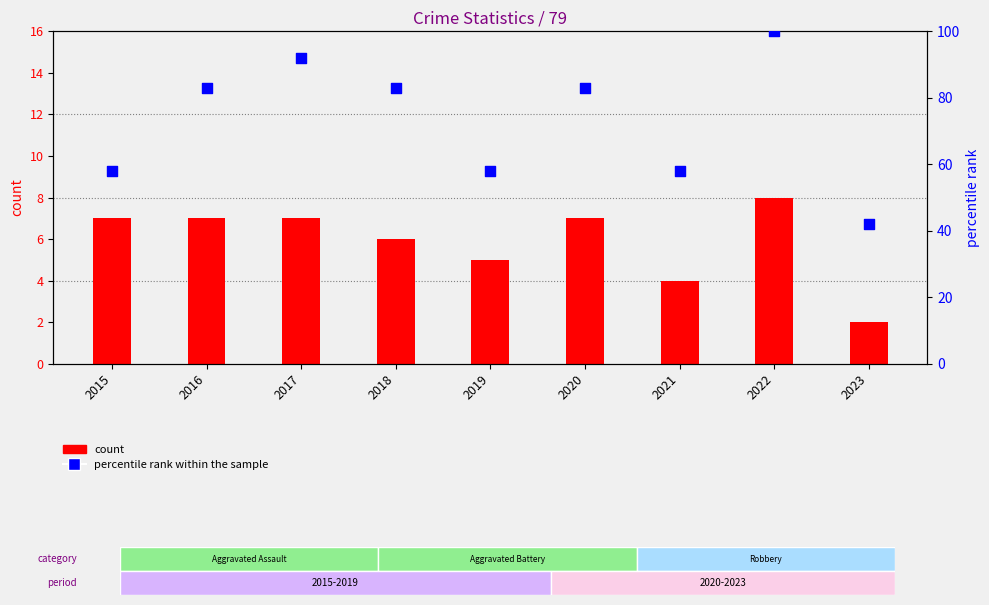

At which category is the sum across all series the highest?

2022